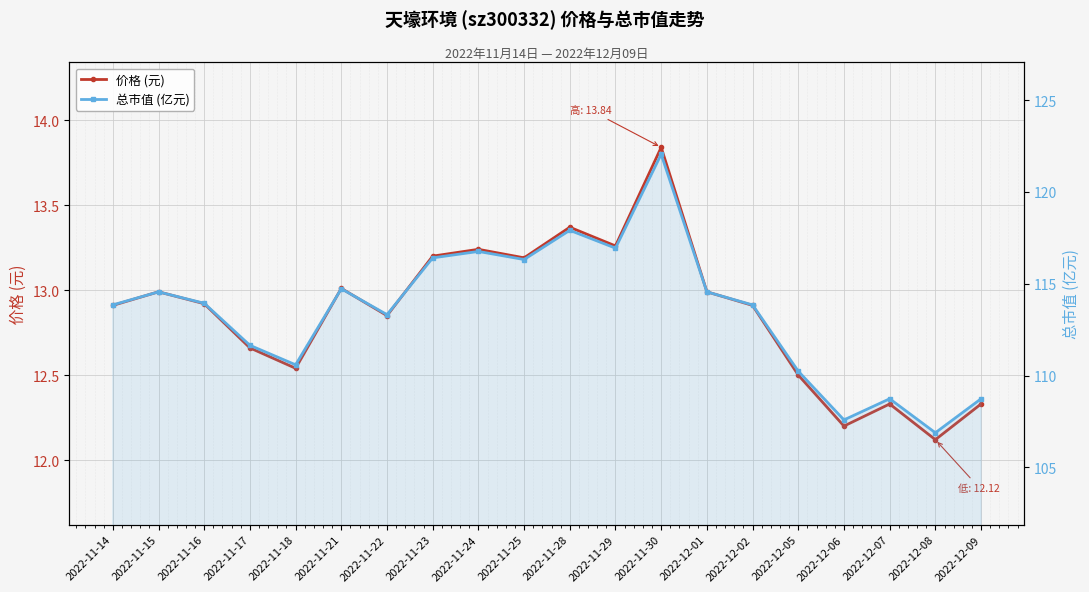

How many lines are shown in the chart?

2